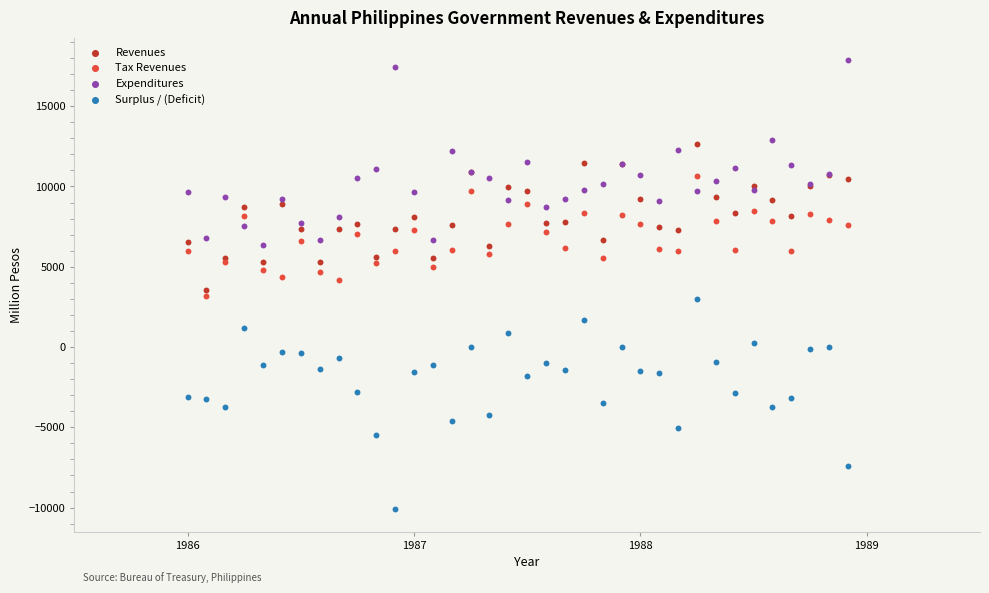

Which series reaches the maximum Y coordinate?

Expenditures